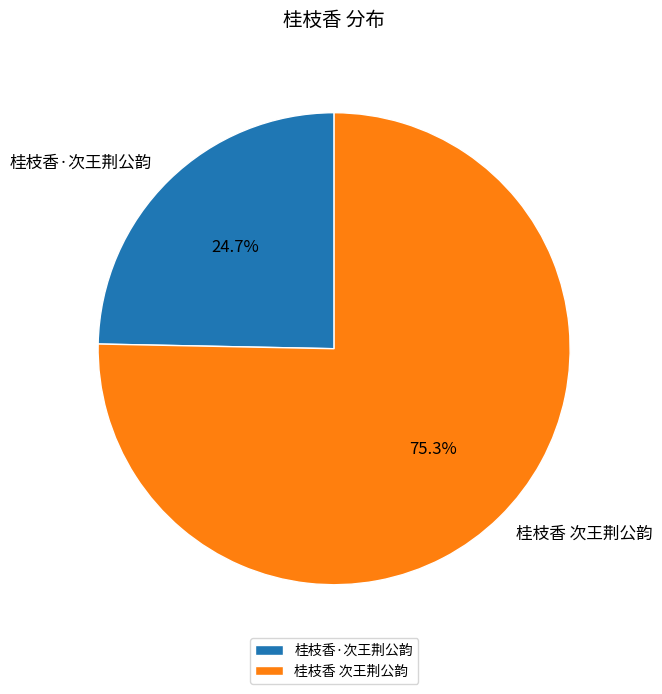

How much of the chart is everything except 桂枝香 次王荆公韵?

24.7%